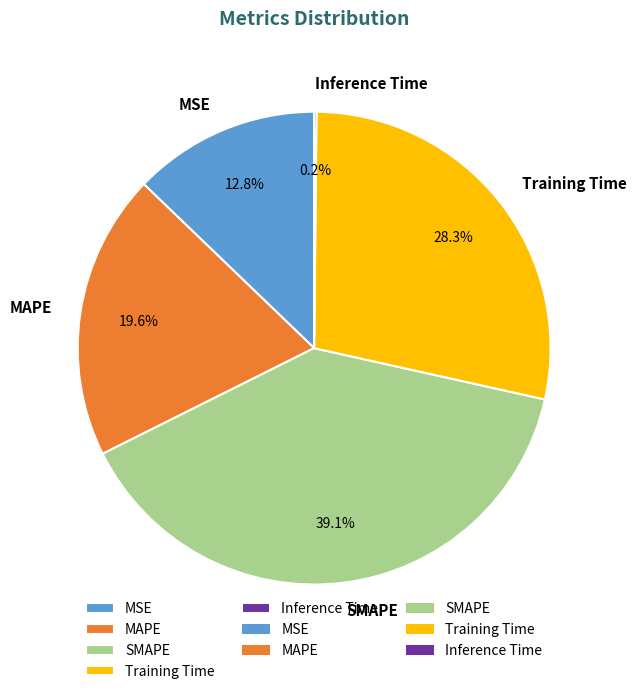

True or false: Training Time accounts for 28% of the total.

True